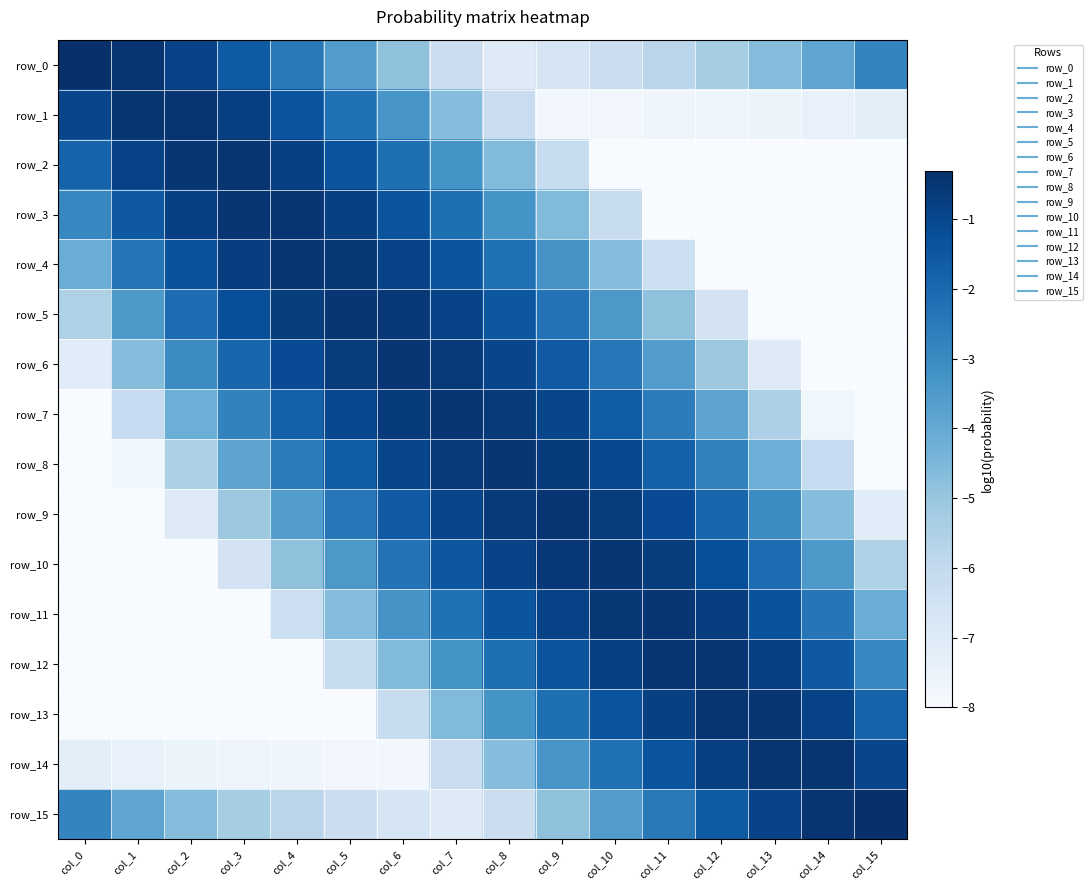

True or false: row_5 has a value of -0.7 at col_4.

True